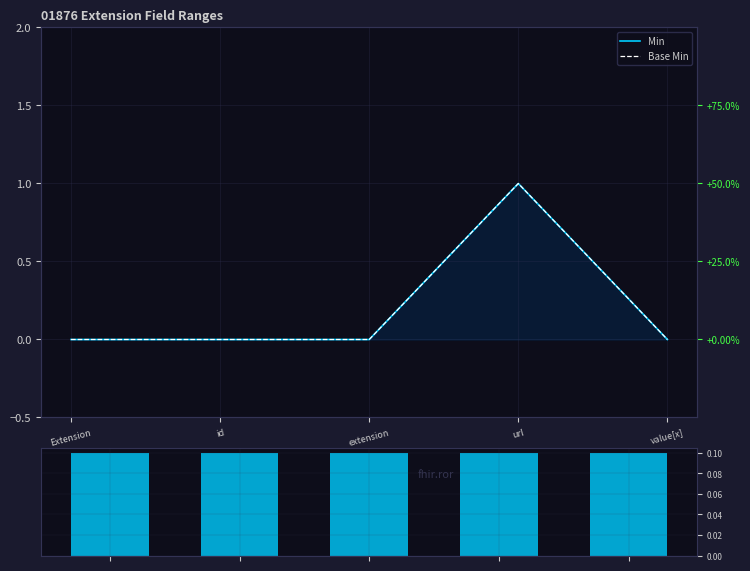

What is the value of the Volume bar at the 1st from the left?

0.1